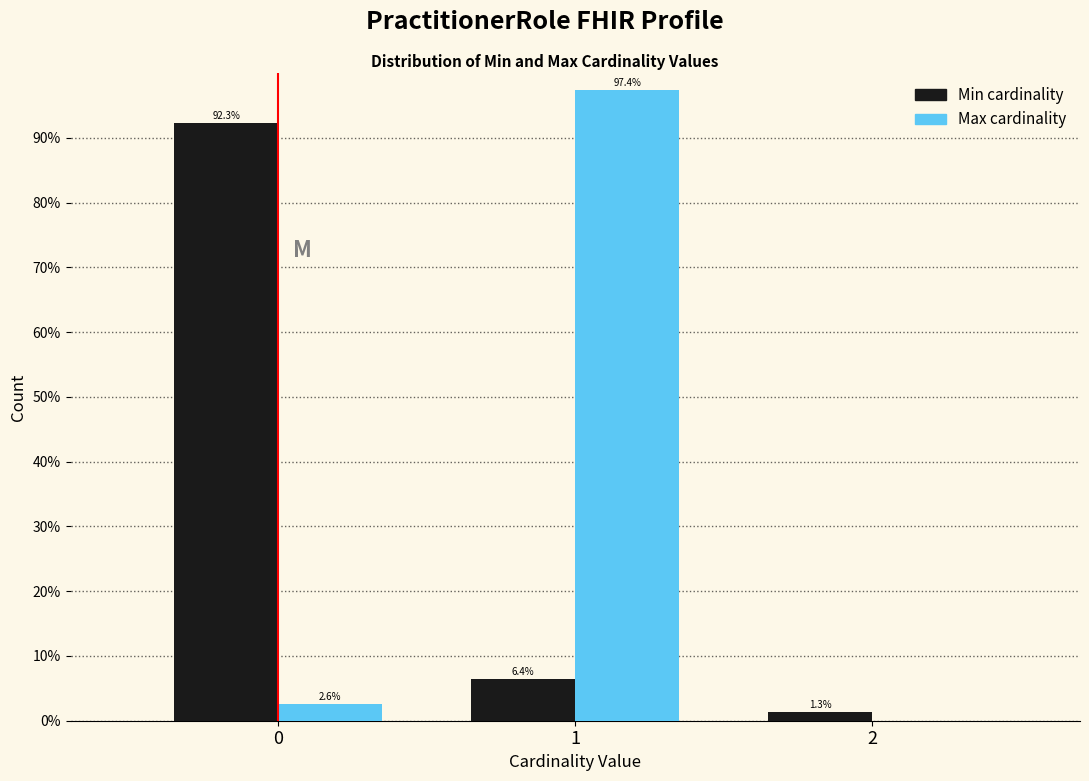

Reading left to right, list all the values displayed in this chart.

Min: 0=92.3	1=6.4	2=1.3
Max: 0=2.6	1=97.4	2=0.0